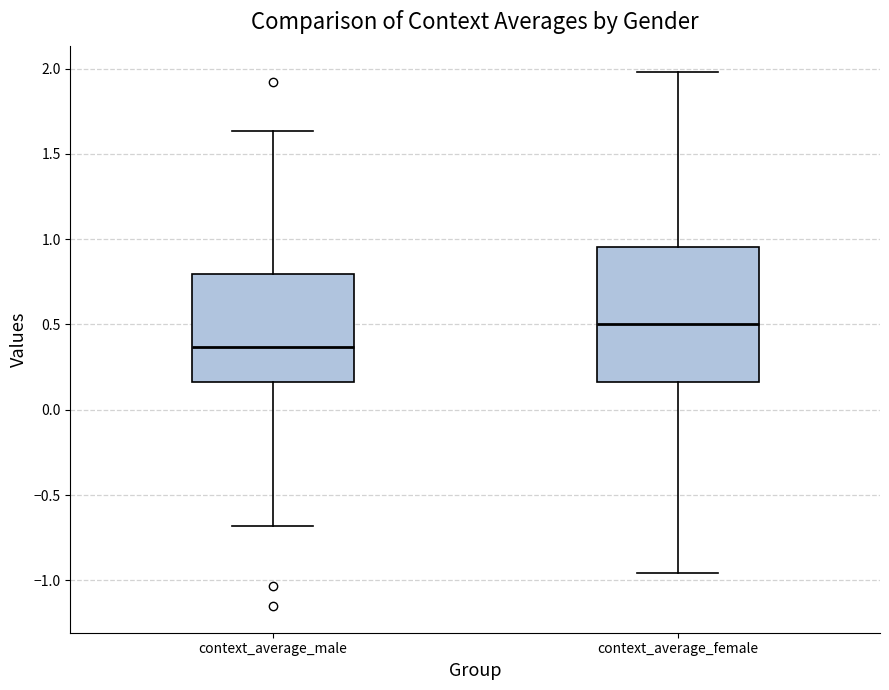

Where does the lower whisker of the box for context_average_female end on the y-axis? The values are not printed on the chart, so give them approximately, as read against the axis.

-0.95